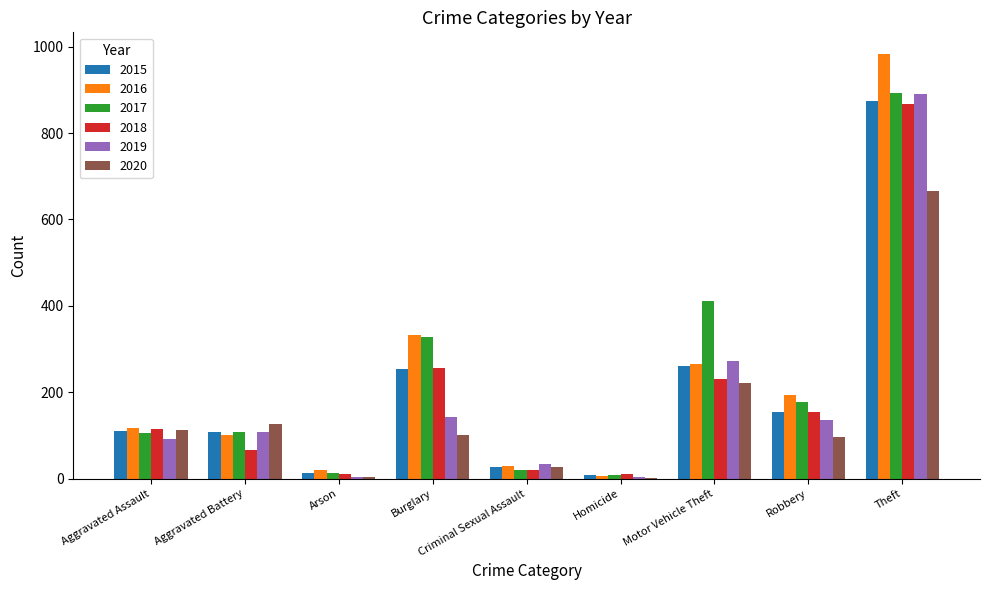

Does the chart contain stacked bars?

No